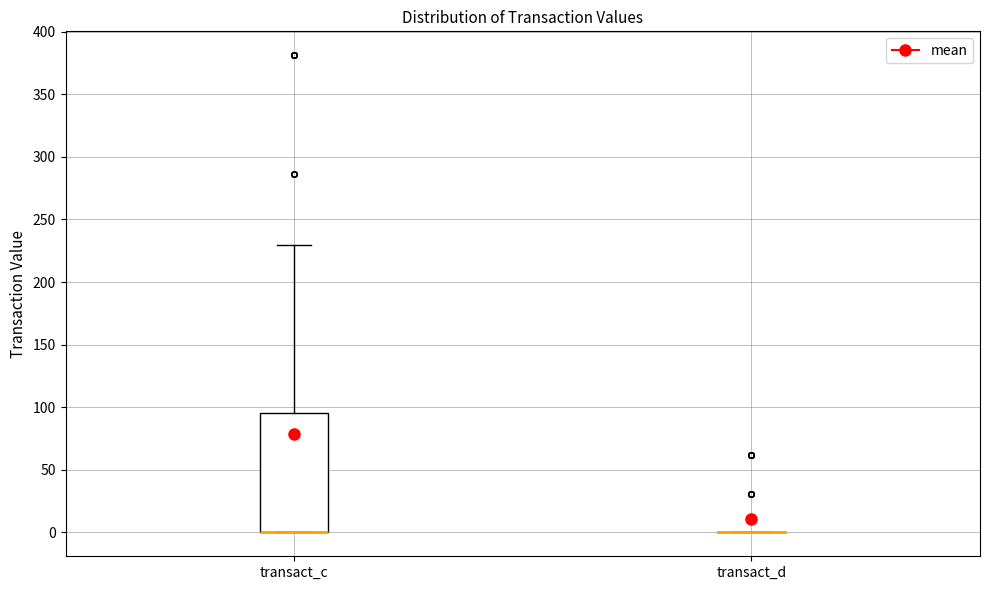

Reading left to right, read every box against the y-axis: the position of its median line, the range the box covers, and the ends of its whiskers. The values are not printed on the chart, so give them approximately, as read against the axis.

transact_c: median 0 (drawn on the box's lower edge), box 0 to 95, whiskers 0 to 230
transact_d: box collapsed to a line at 0, whiskers 0 to 0